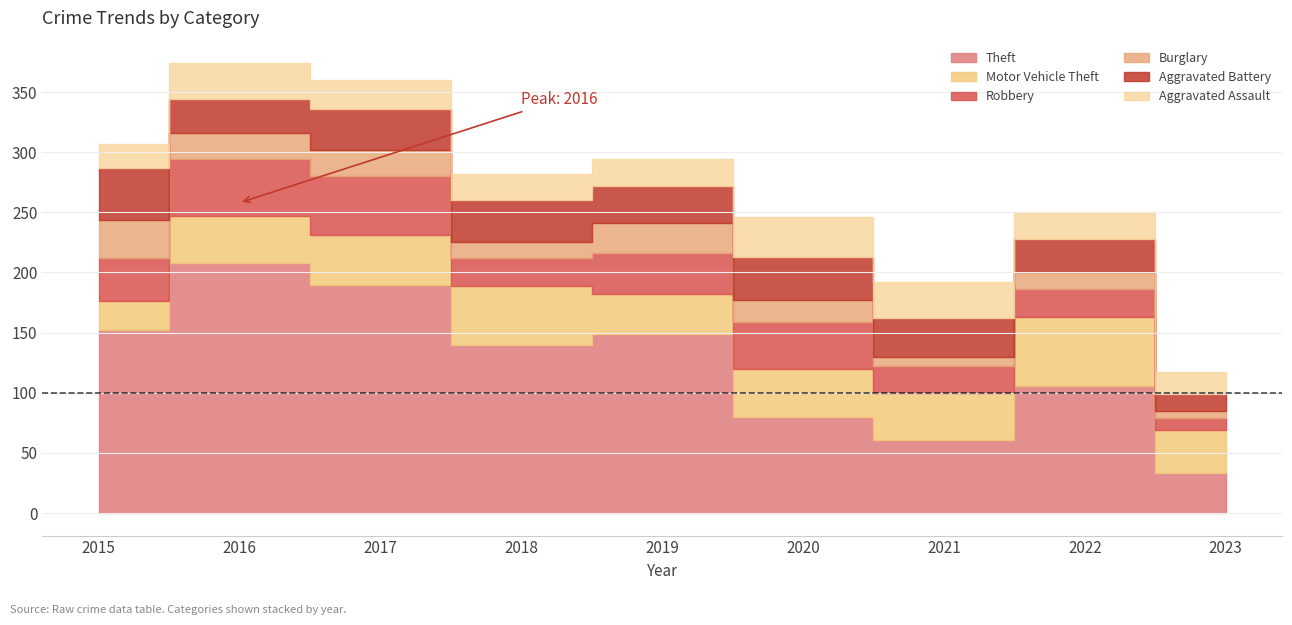

Which series ends up on top after the final intersection of Aggravated Battery and Robbery?

Aggravated Battery